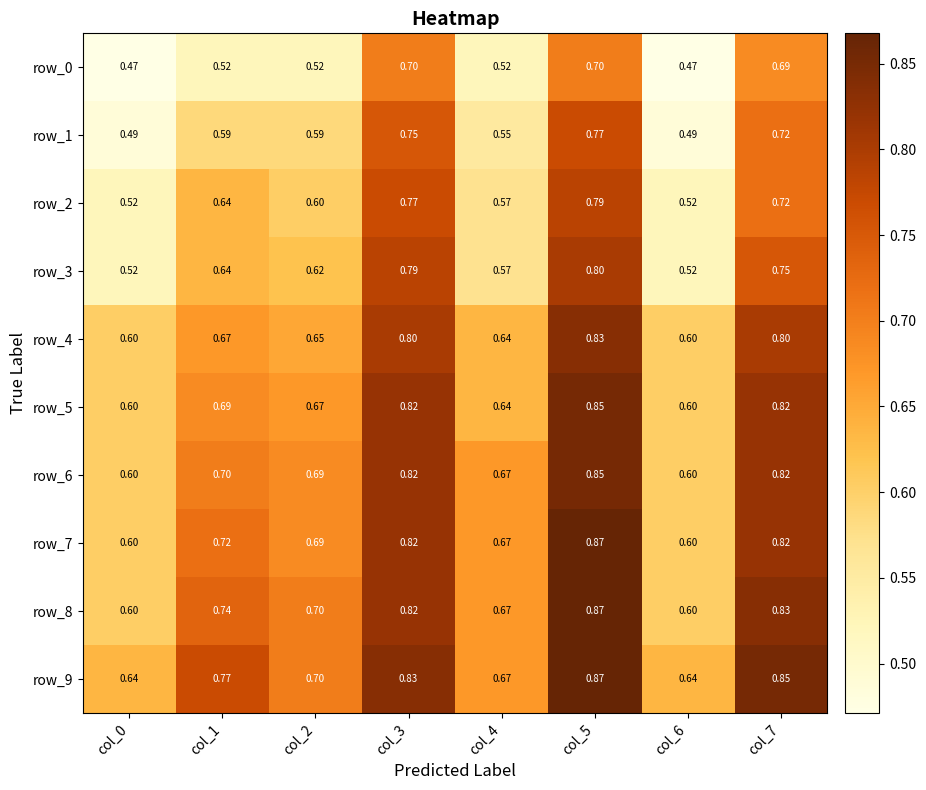

Is the value of row_4 at col_5 greater than the value of row_2 at col_5?

Yes